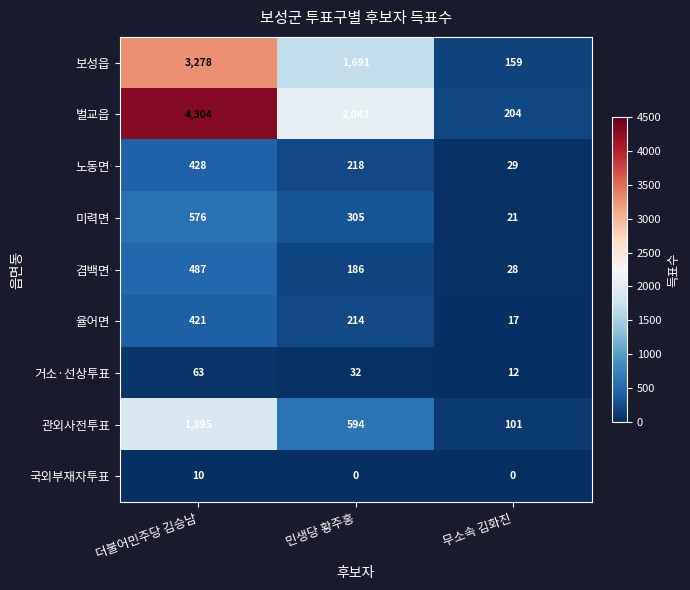

Rank the series by their maximum value, from lowest to highest.

국외부재자투표, 거소·선상투표, 율어면, 노동면, 겸백면, 미력면, 관외사전투표, 보성읍, 벌교읍